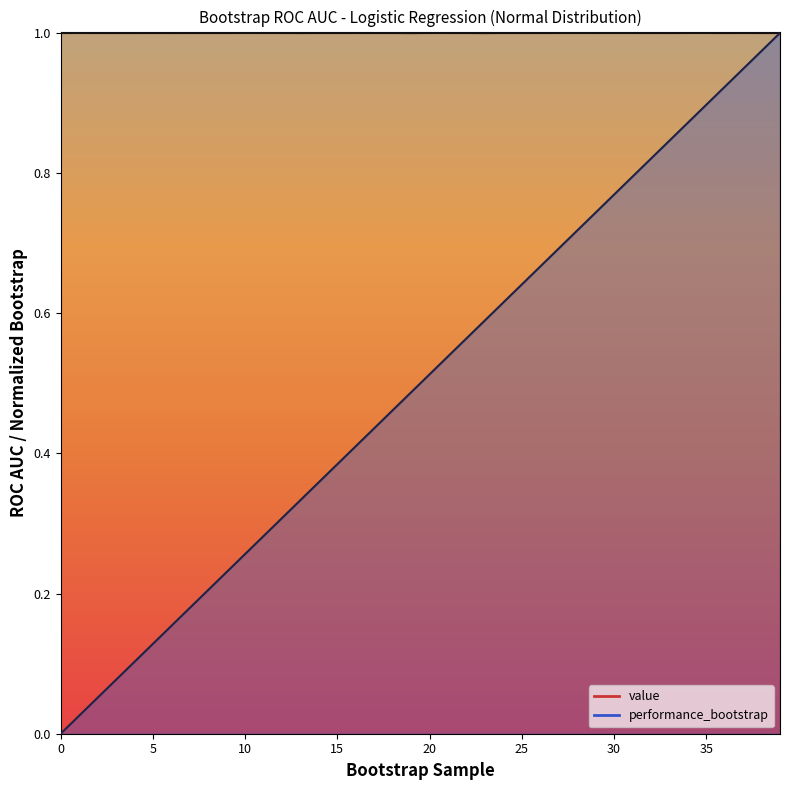

Reading left to right, list all the values displayed in this chart.

value: 1.0	1.0	1.0	1.0	1.0	1.0	1.0	1.0	1.0	1.0	1.0	1.0	1.0	1.0	1.0	1.0	1.0	1.0	1.0	1.0	1.0	1.0	1.0	1.0	1.0	1.0	1.0	1.0	1.0	1.0	1.0	1.0	1.0	1.0	1.0	1.0	1.0	1.0	1.0	1.0
performance_bootstrap: 0.0	0.0	0.1	0.1	0.1	0.1	0.2	0.2	0.2	0.2	0.3	0.3	0.3	0.3	0.4	0.4	0.4	0.4	0.5	0.5	0.5	0.5	0.6	0.6	0.6	0.6	0.7	0.7	0.7	0.7	0.8	0.8	0.8	0.8	0.9	0.9	0.9	0.9	1.0	1.0